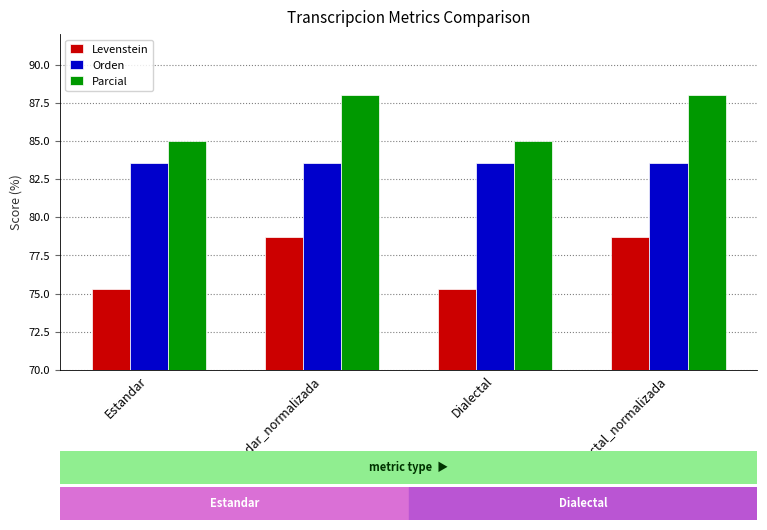

The value of Orden at Estandar is 83.5. True or false?

True